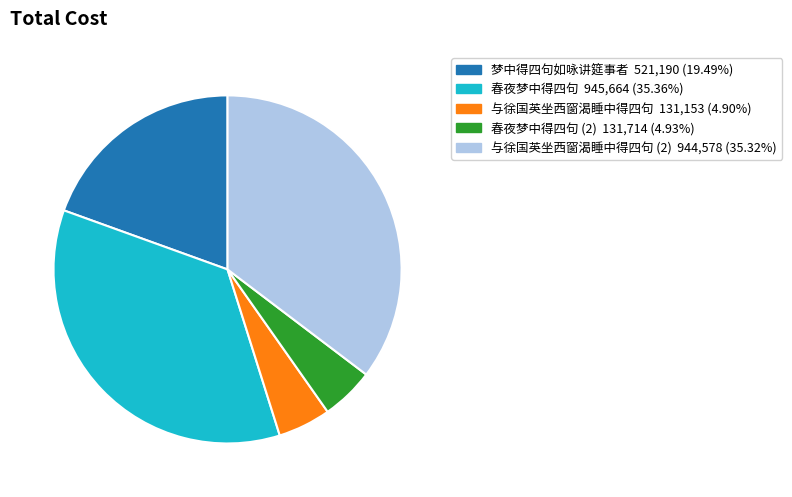

Does any single category account for the majority?

No